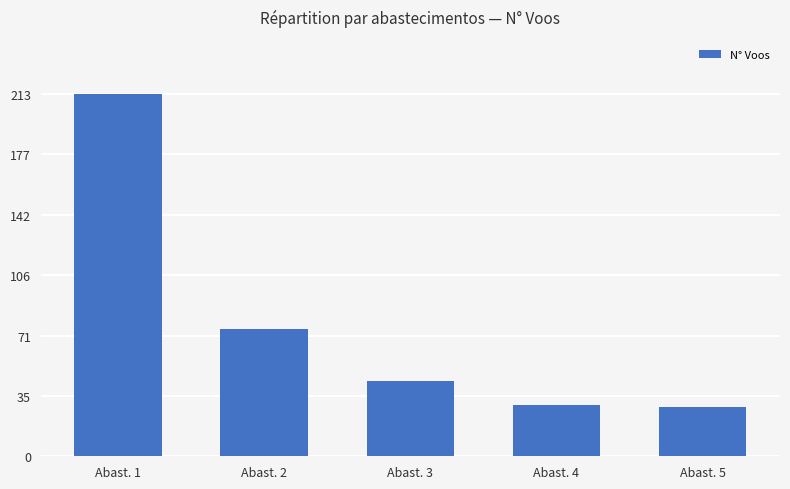

At which label does the data first exceed 44?

Abast. 1